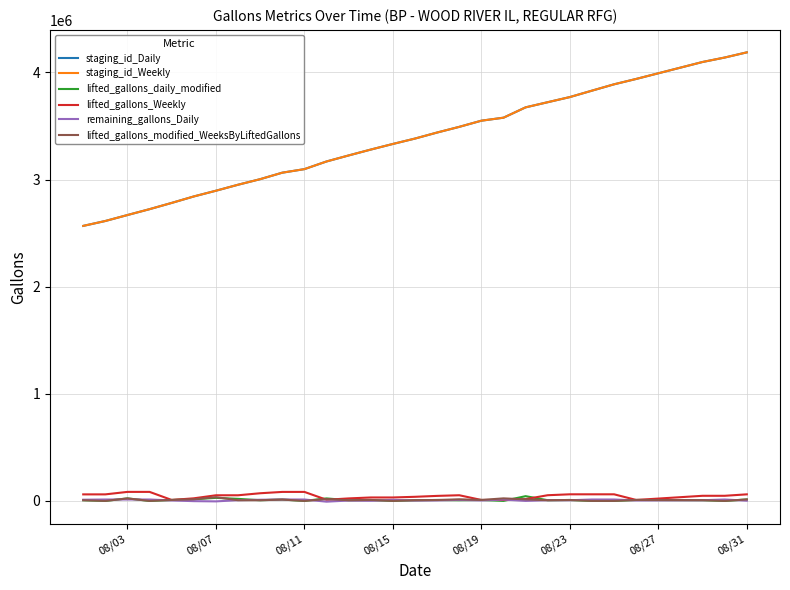

True or false: staging_id_Daily and lifted_gallons_modified_WeeksByLiftedGallons cross at least once.

False